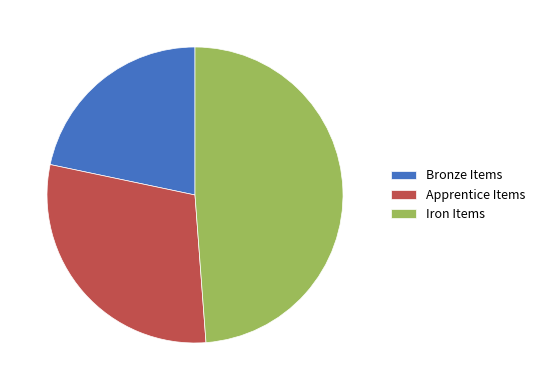

Which has a higher value, Apprentice Items or Bronze Items?

Apprentice Items